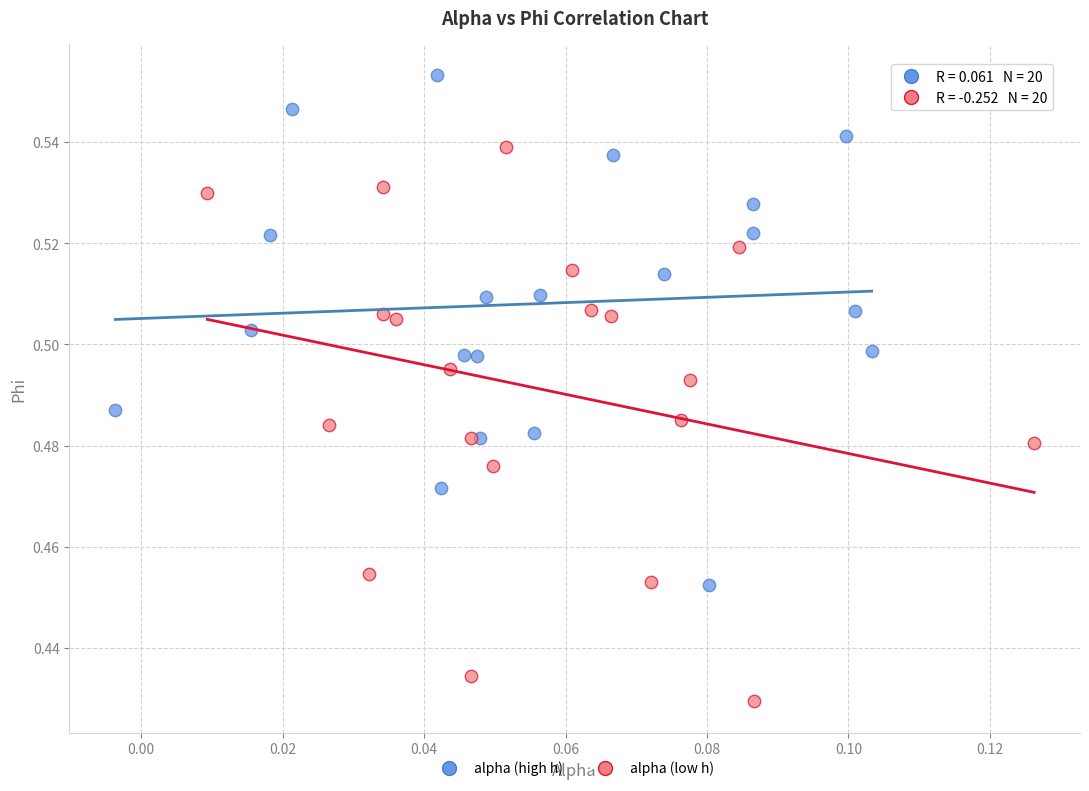

What are all the series names shown in the legend?

alpha (high h), alpha (low h)